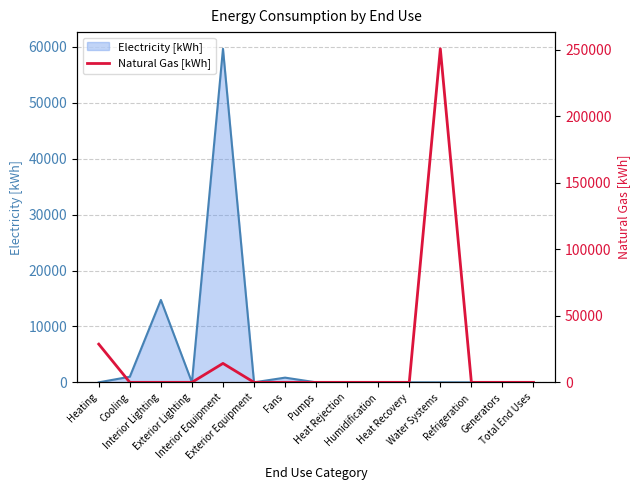

What is the difference between the maximum and minimum values?

250602.1